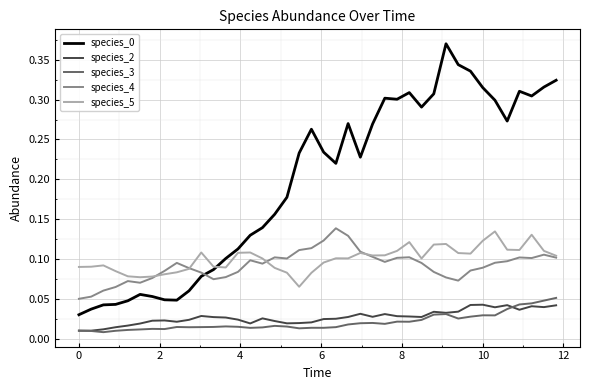

True or false: species_3 and species_5 intersect in this chart.

False